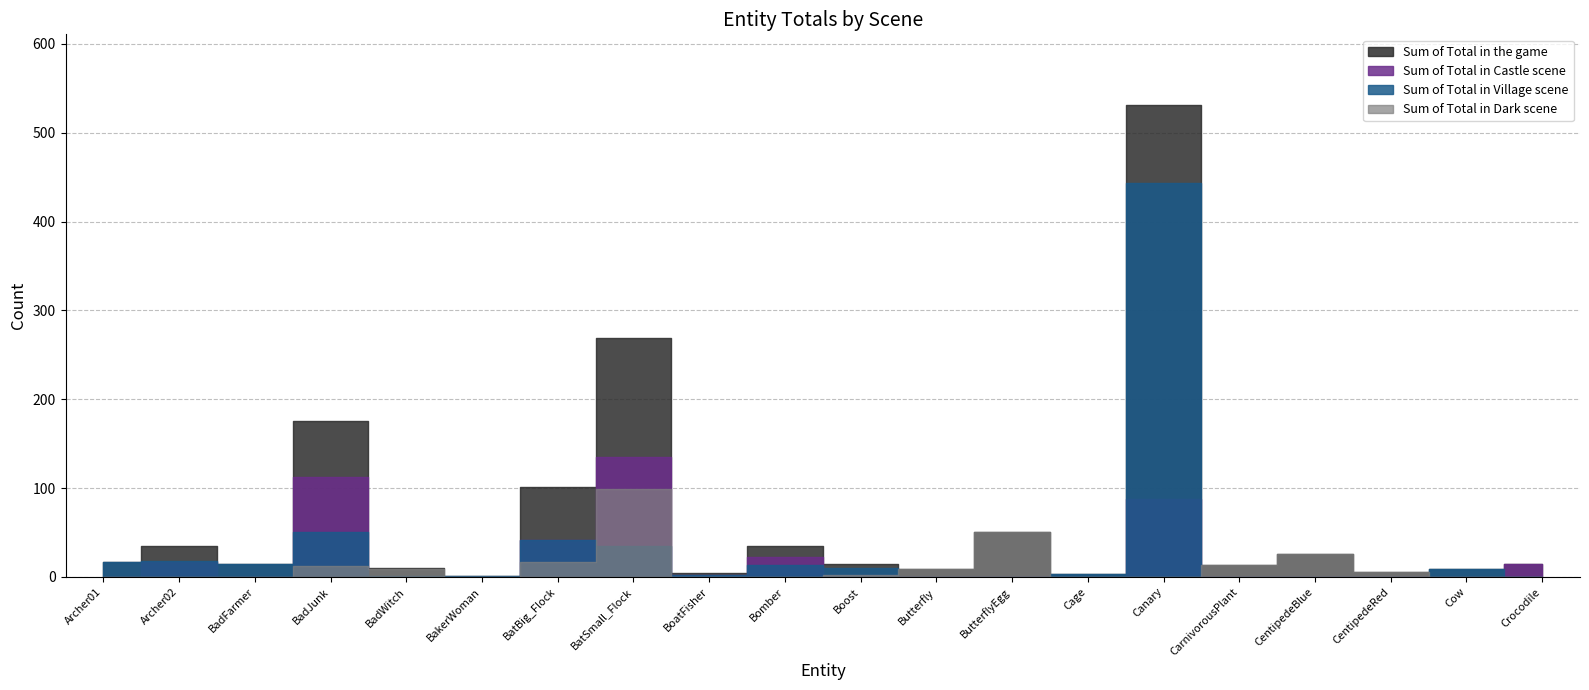

Reading left to right, what are all the values shown in this chart?

Sum of Total in Village scene: Archer01=17	Archer02=18	BadFarmer=15	BadJunk=50	BadWitch=1	BakerWoman=1	BatBig_Flock=42	BatSmall_Flock=35	BoatFisher=2	Bomber=13	Boost=10	Butterfly=0	ButterflyEgg=0	Cage=3	Canary=443	CarnivorousPlant=0	CentipedeBlue=0	CentipedeRed=0	Cow=9	Crocodile=0
Sum of Total in Castle scene: Archer01=0	Archer02=17	BadFarmer=0	BadJunk=113	BadWitch=0	BakerWoman=0	BatBig_Flock=42	BatSmall_Flock=135	BoatFisher=2	Bomber=22	Boost=2	Butterfly=0	ButterflyEgg=0	Cage=0	Canary=88	CarnivorousPlant=0	CentipedeBlue=0	CentipedeRed=0	Cow=0	Crocodile=14
Sum of Total in Dark scene: Archer01=0	Archer02=0	BadFarmer=0	BadJunk=12	BadWitch=9	BakerWoman=0	BatBig_Flock=17	BatSmall_Flock=99	BoatFisher=0	Bomber=0	Boost=2	Butterfly=9	ButterflyEgg=51	Cage=0	Canary=0	CarnivorousPlant=13	CentipedeBlue=26	CentipedeRed=5	Cow=0	Crocodile=0
Sum of Total in the game: Archer01=17	Archer02=35	BadFarmer=15	BadJunk=175	BadWitch=10	BakerWoman=1	BatBig_Flock=101	BatSmall_Flock=269	BoatFisher=4	Bomber=35	Boost=14	Butterfly=9	ButterflyEgg=51	Cage=3	Canary=531	CarnivorousPlant=13	CentipedeBlue=26	CentipedeRed=5	Cow=9	Crocodile=14